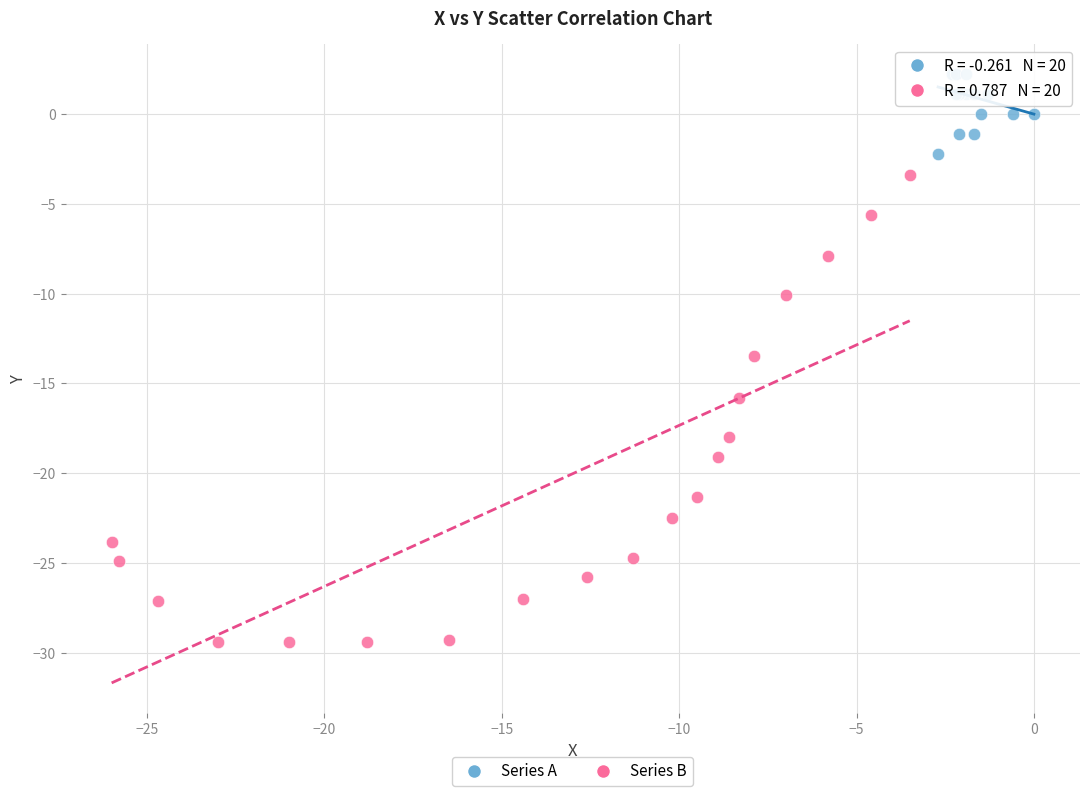

Which series has the largest Y range (max minus min)?

Series B